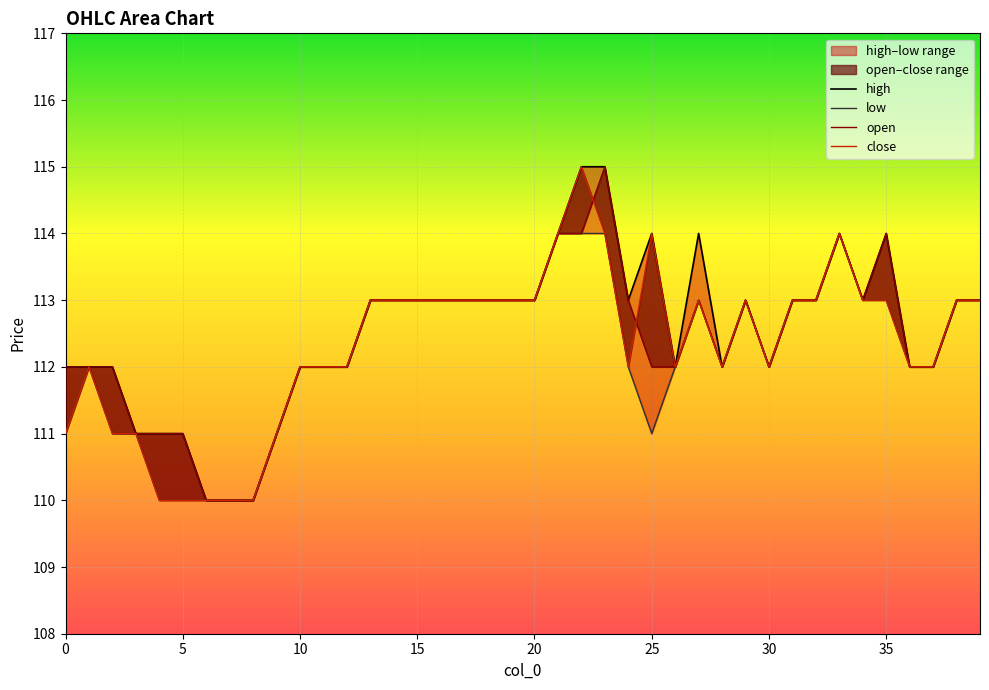

Reading left to right, extract all data points from this chart.

high: 112	112	112	111	111	111	110	110	110	111	112	112	112	113	113	113	113	113	113	113	113	114	115	115	113	114	112	114	112	113	112	113	113	114	113	114	112	112	113	113
low: 111	112	111	111	110	110	110	110	110	111	112	112	112	113	113	113	113	113	113	113	113	114	114	114	112	111	112	113	112	113	112	113	113	114	113	113	112	112	113	113
open: 112	112	112	111	111	111	110	110	110	111	112	112	112	113	113	113	113	113	113	113	113	114	114	115	113	112	112	113	112	113	112	113	113	114	113	114	112	112	113	113
close: 111	112	111	111	110	110	110	110	110	111	112	112	112	113	113	113	113	113	113	113	113	114	115	114	112	114	112	113	112	113	112	113	113	114	113	113	112	112	113	113